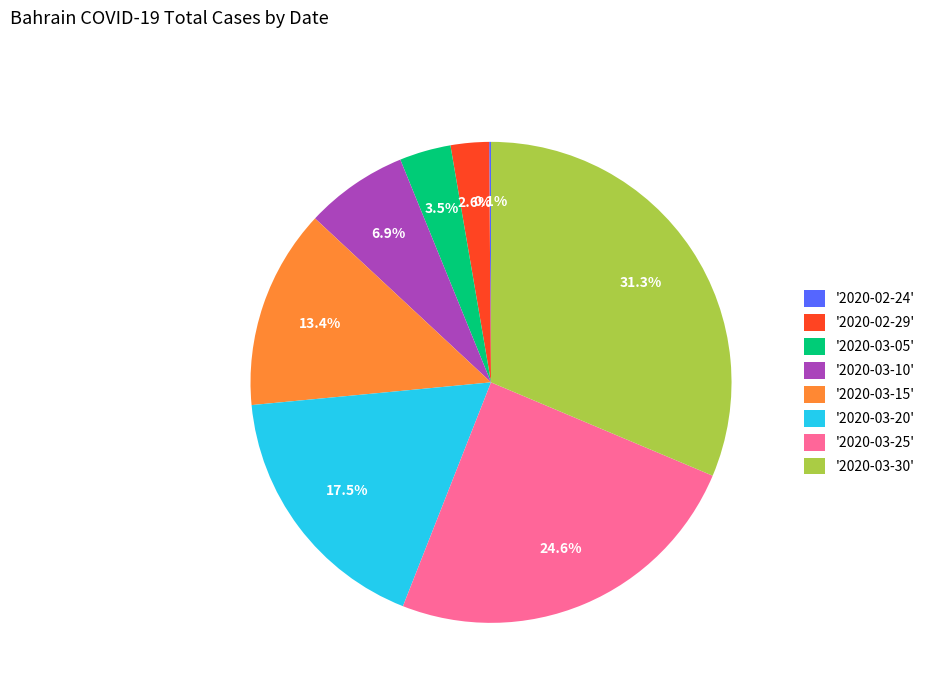

Is the sum of '2020-03-15' and '2020-02-29' greater than half?

No